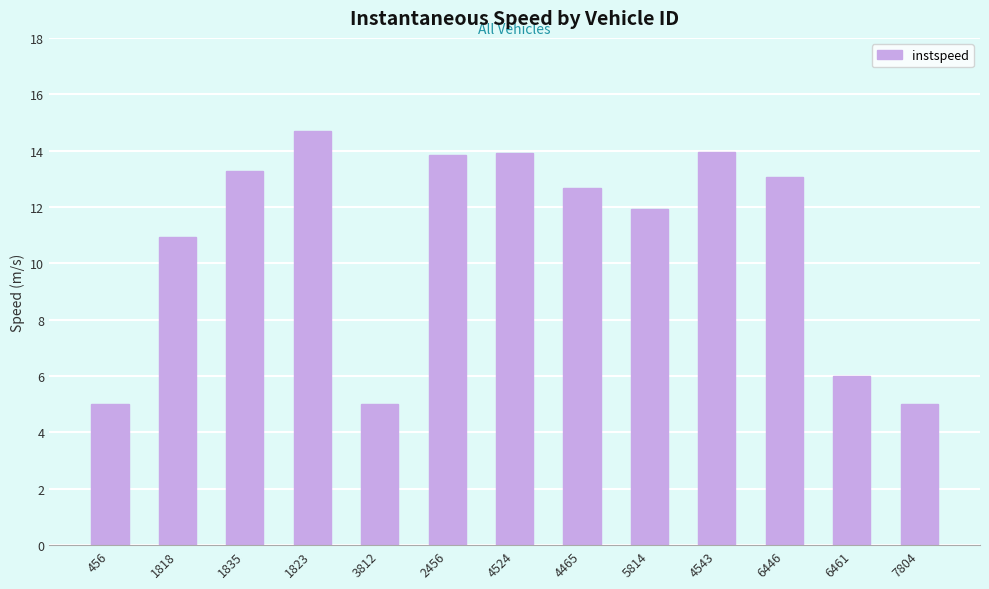

What position from the left is 4543?

10